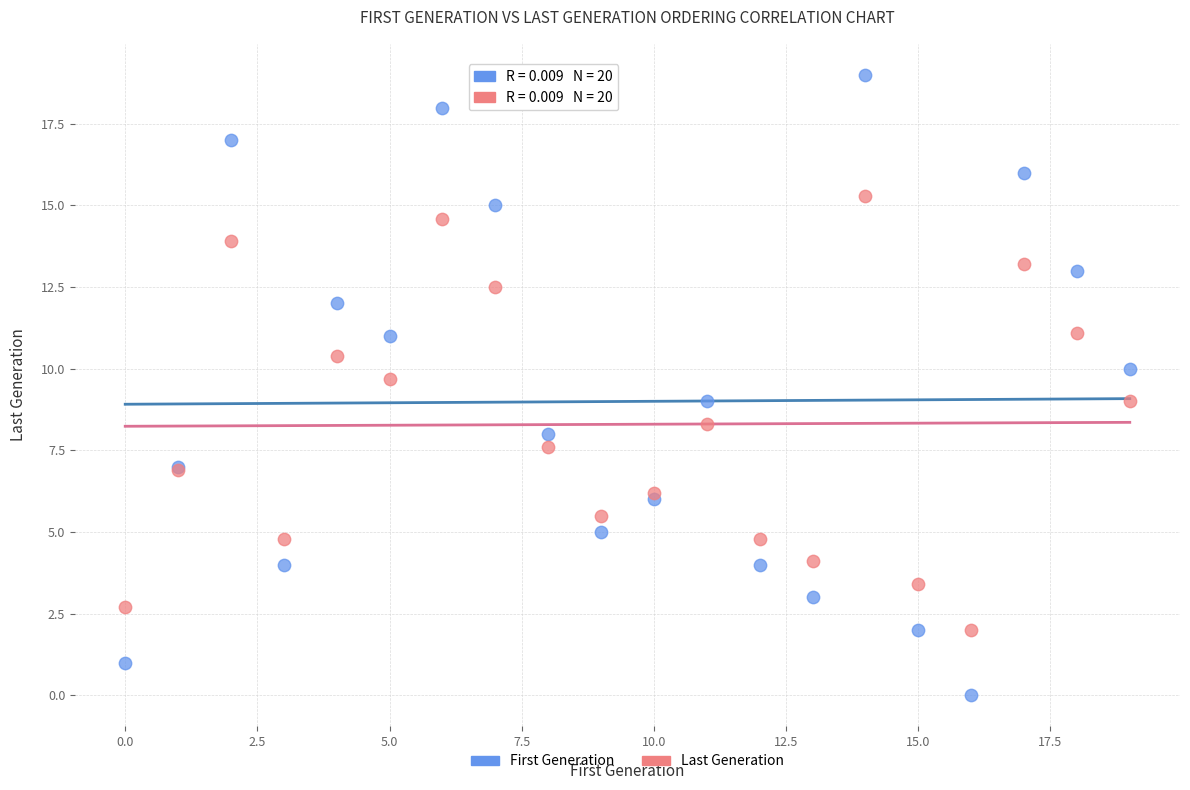

What are all the series names shown in the legend?

First Generation, Last Generation